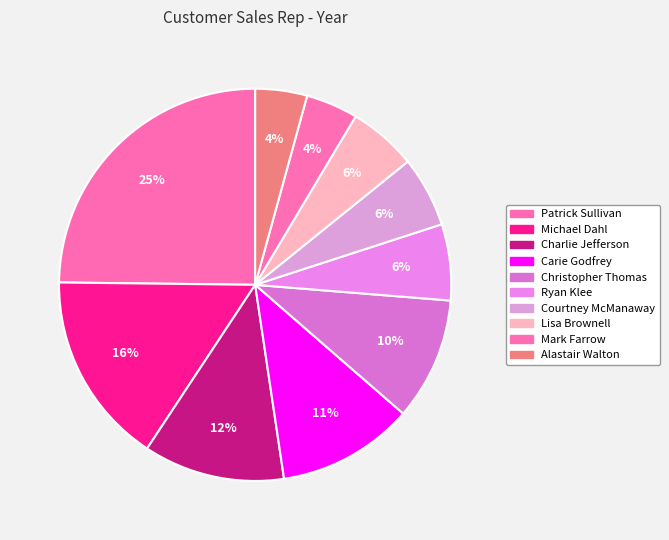

How many slices are in this pie chart?

10